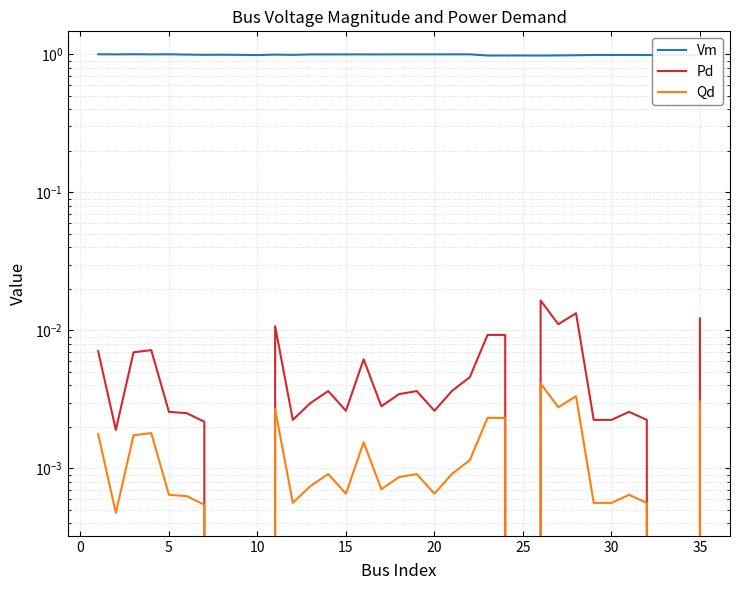

True or false: Vm and Pd intersect in this chart.

False